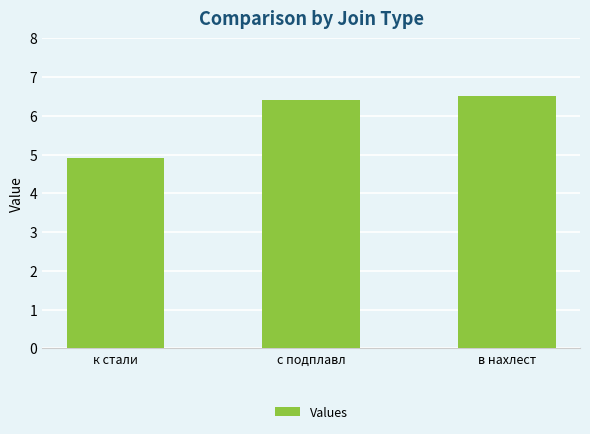

True or false: the data shows 2.6 at к стали.

False